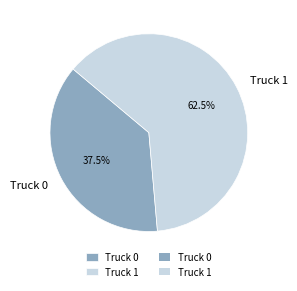

Which slice is the smallest?

Truck 0